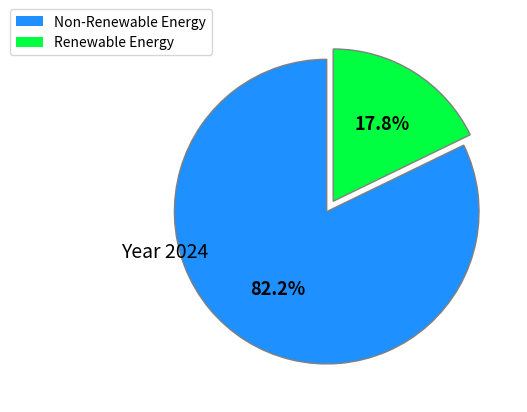

To the nearest percent, what is the difference between the largest and smallest slice percentages?

64%